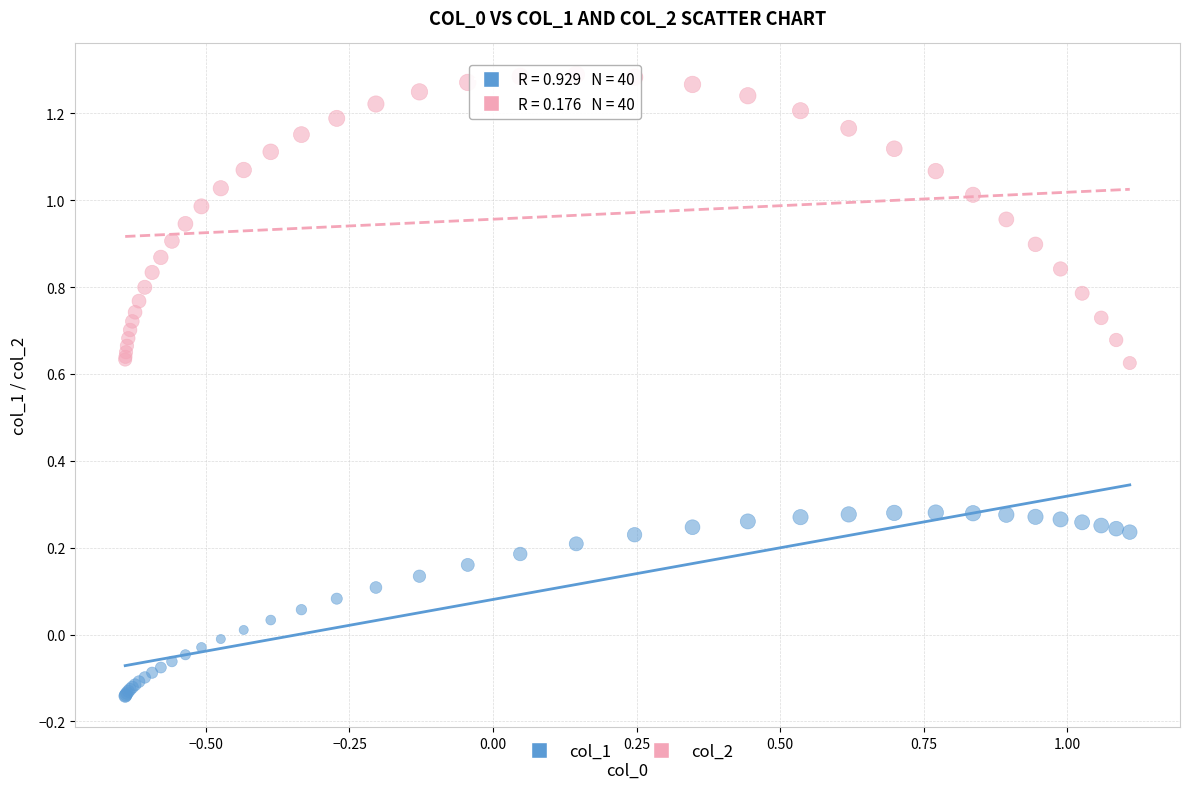

Which series has the largest Y range (max minus min)?

col_2